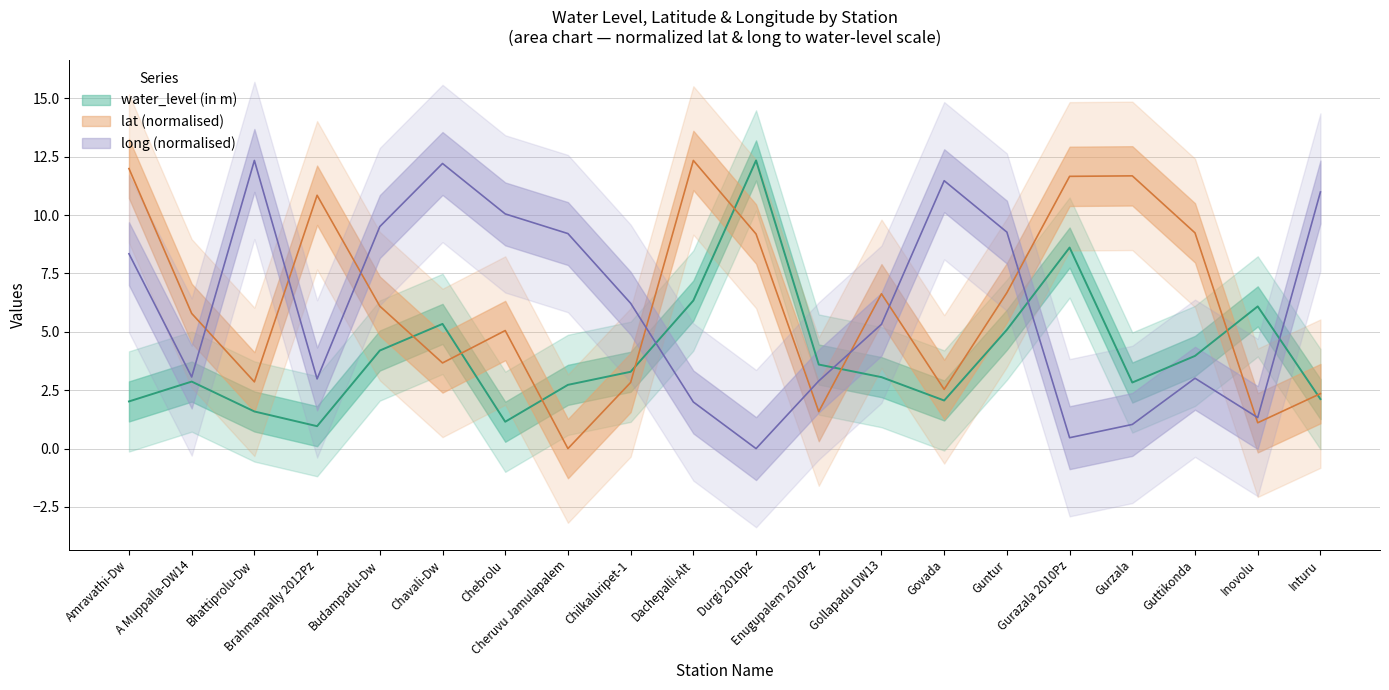

What is the difference between the highest and lowest values at Amravathi-Dw?

10.0